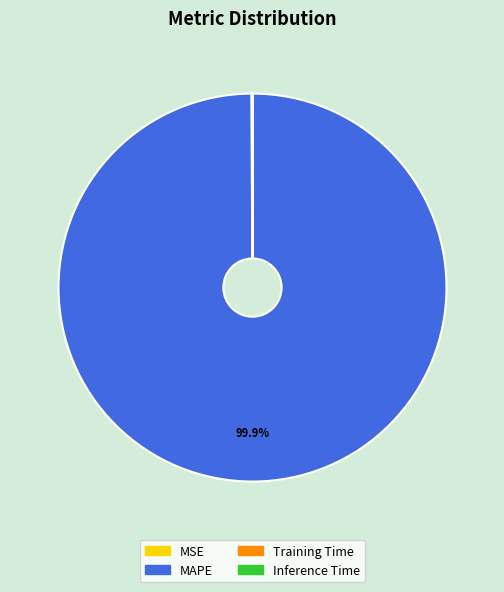

Is there a majority slice in this chart?

Yes